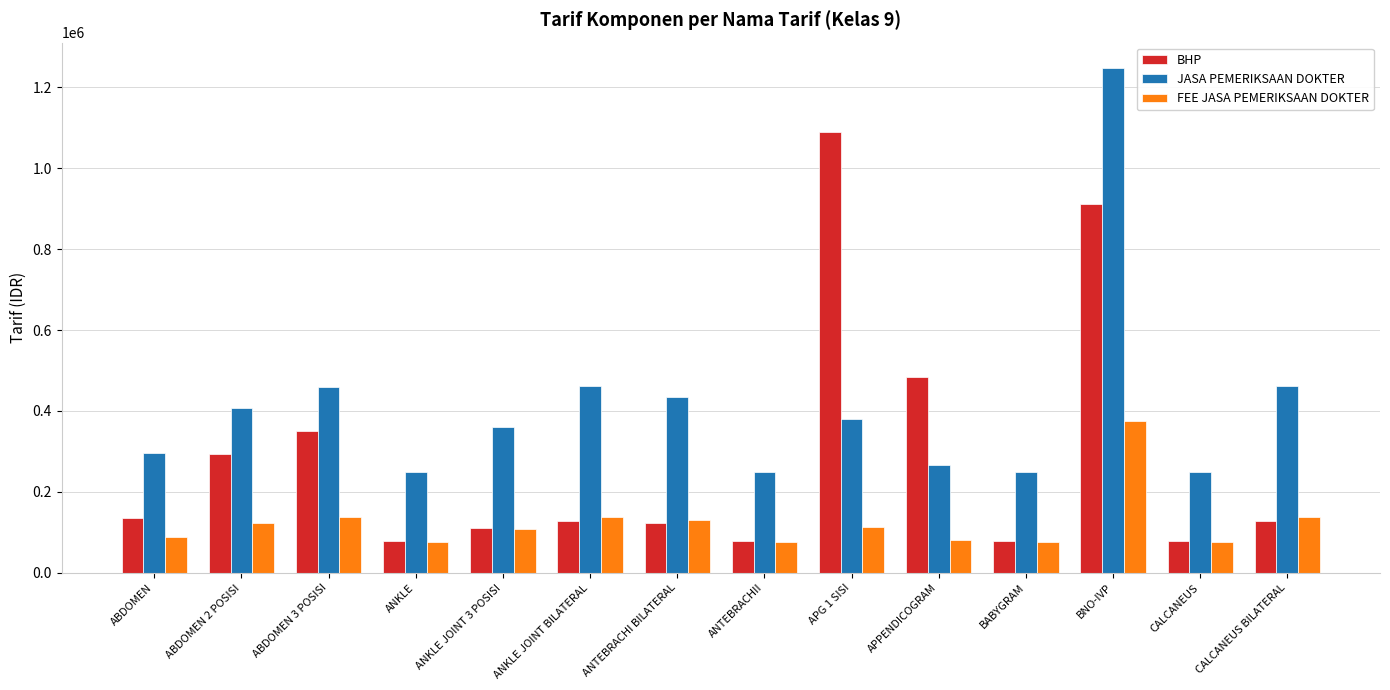

What is the average value of the FEE JASA PEMERIKSAAN DOKTER series?

123843